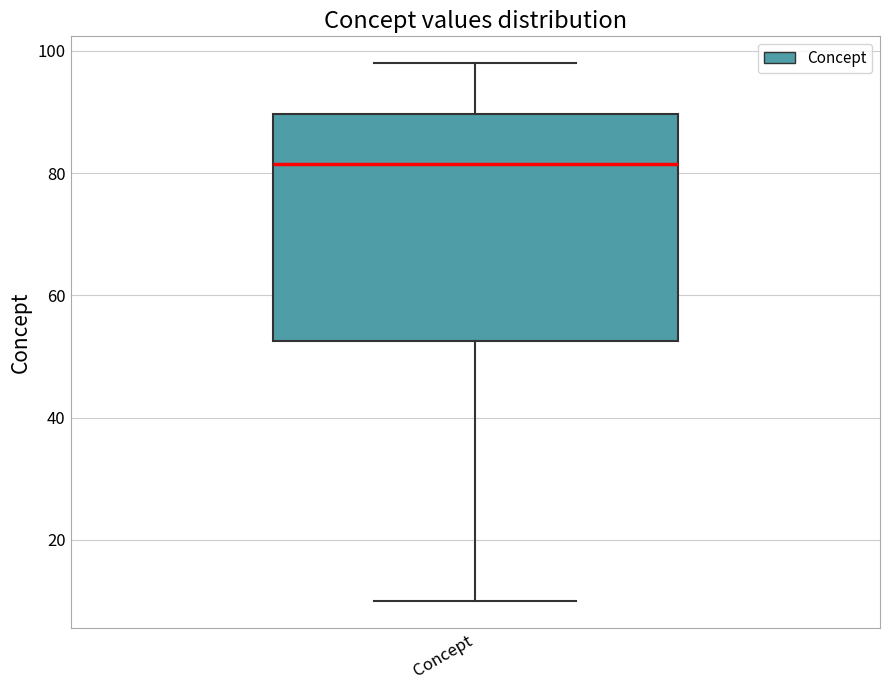

Where does the upper whisker of the box for Concept end on the y-axis? The values are not printed on the chart, so give them approximately, as read against the axis.

98